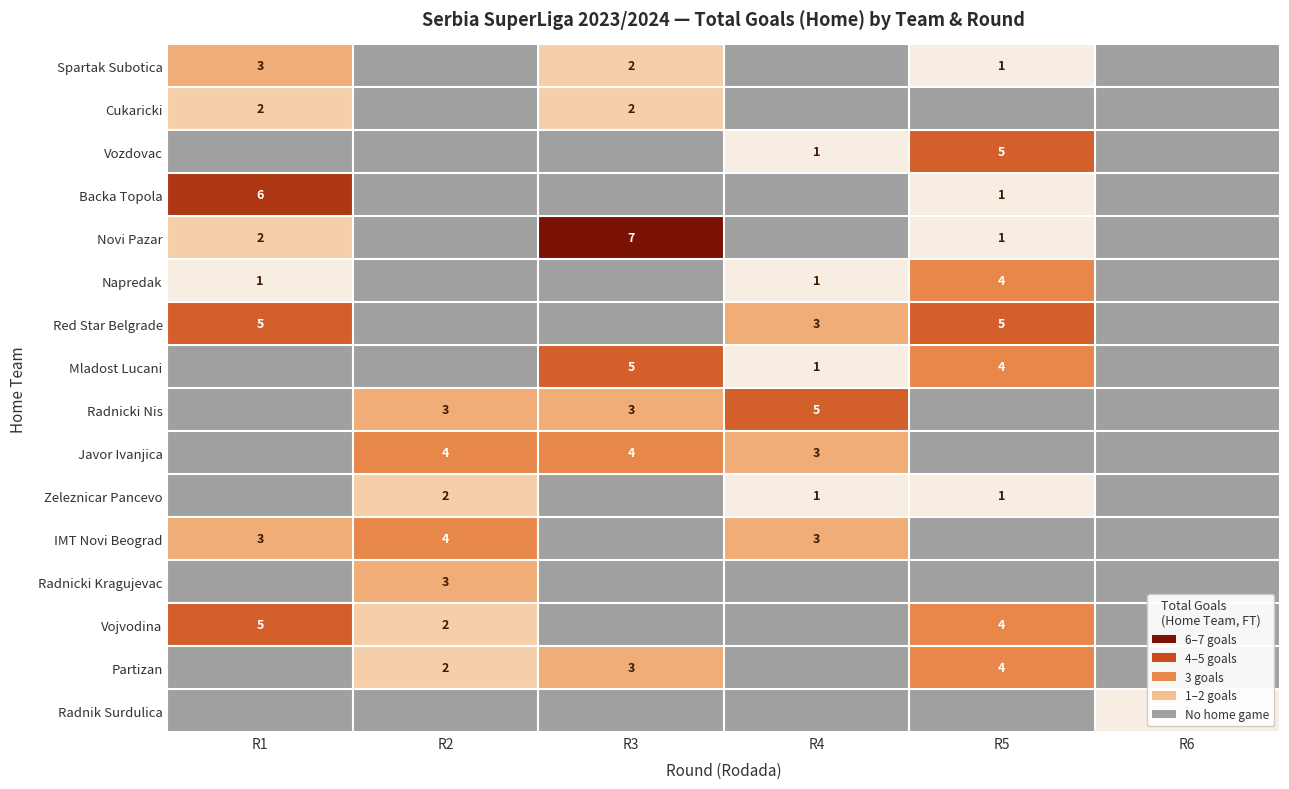

True or false: Spartak Subotica has a value of 1 at R5.

True